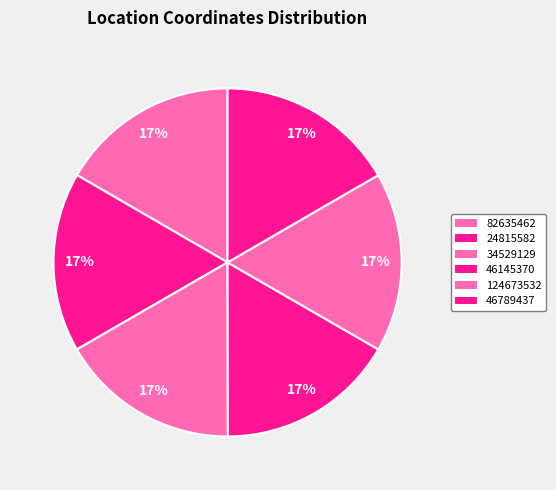

How many slices are in this pie chart?

6